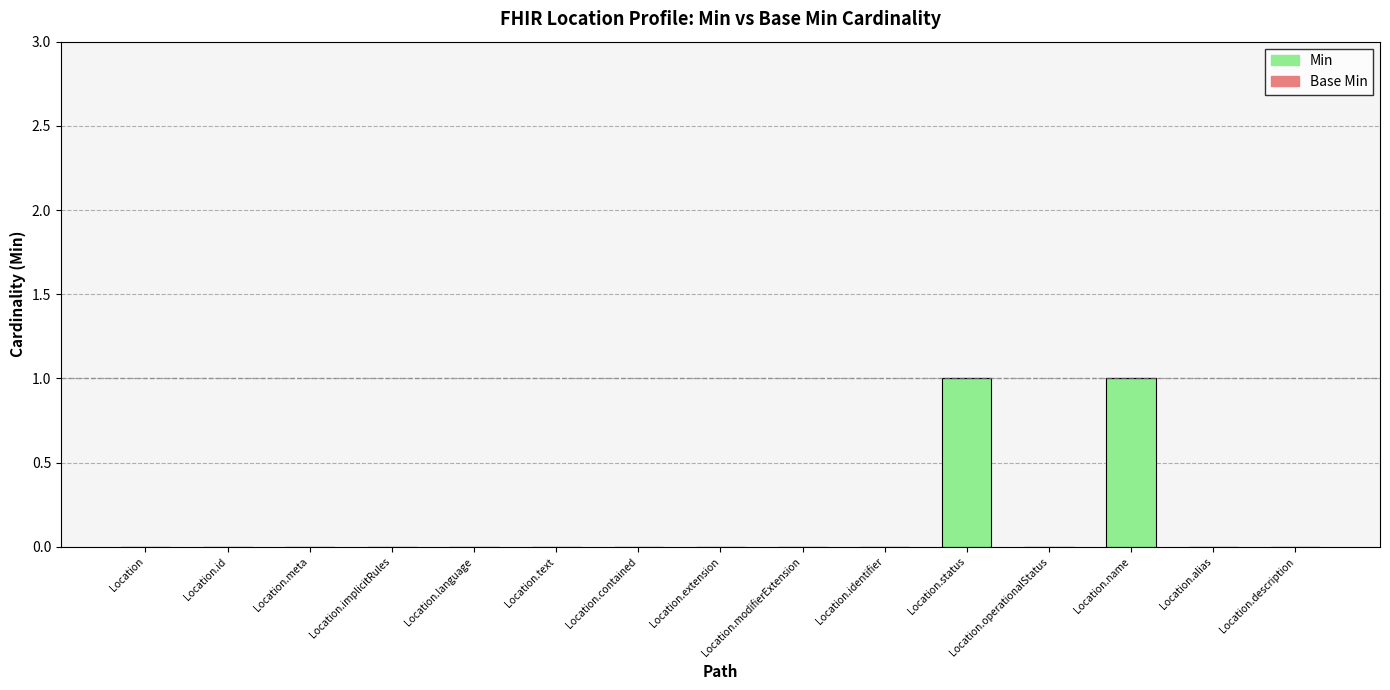

How many data points does each series have?

15